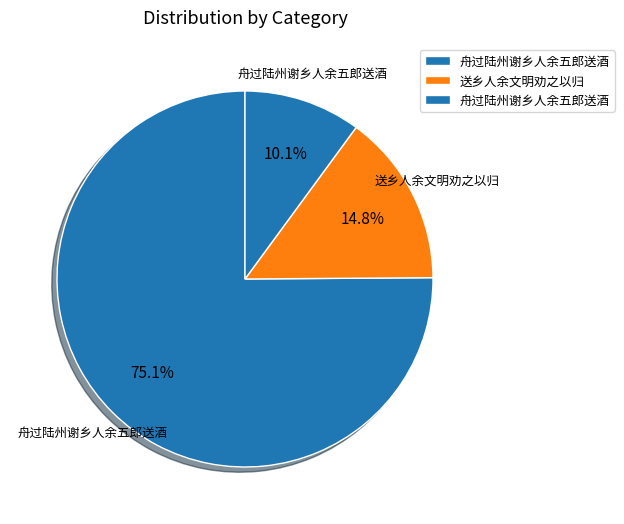

Which category accounts for the majority?

舟过陆州谢乡人余五郎送酒